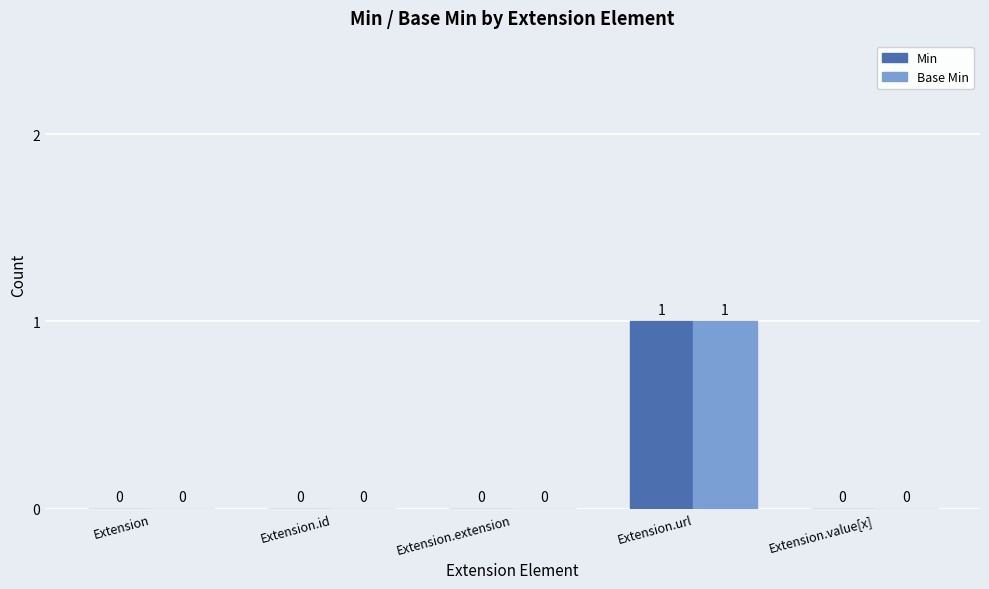

True or false: Min has a value of -1 at Extension.value[x].

False